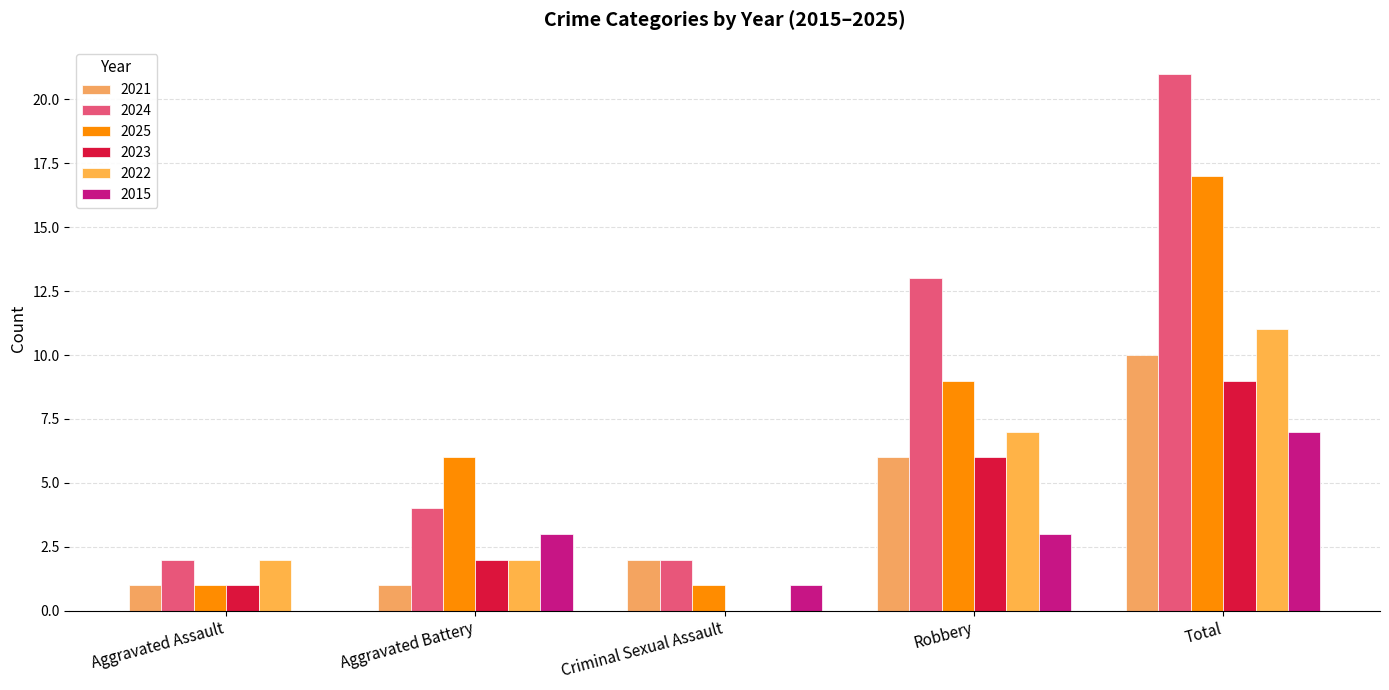

What value does the 2025 series have at Robbery, to the nearest 10?

10